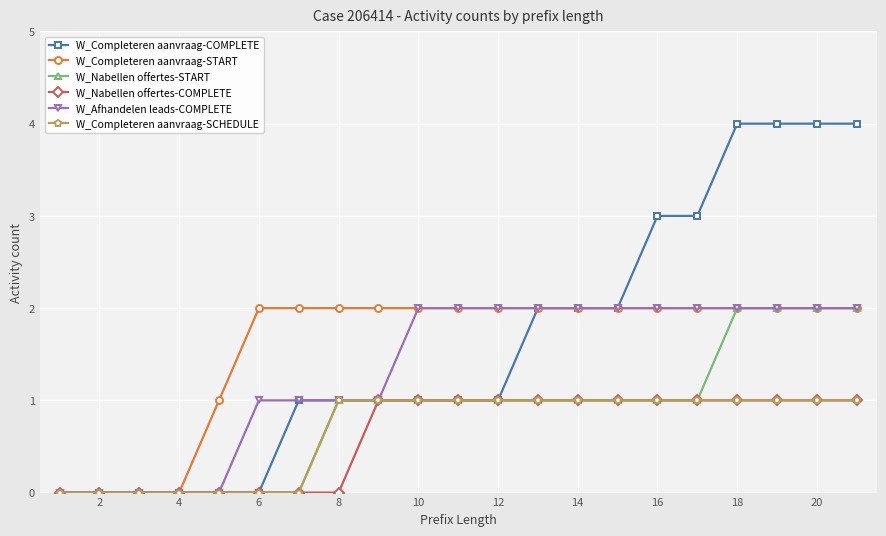

What is the value of the W_Completeren aanvraag-COMPLETE point at the 9th from the left?

1